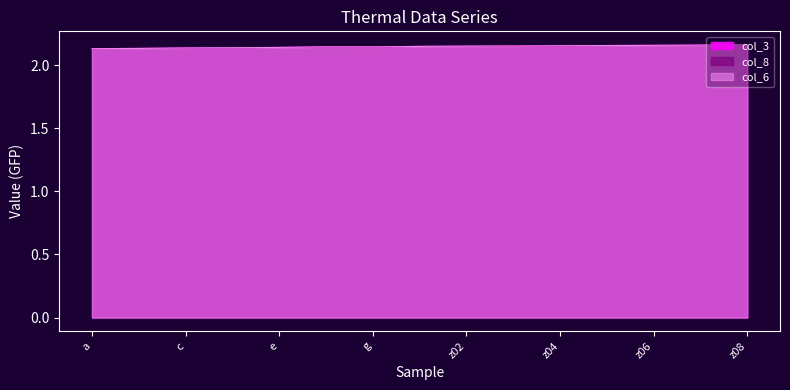

What are all the series names shown in the legend?

col_3, col_6, col_8